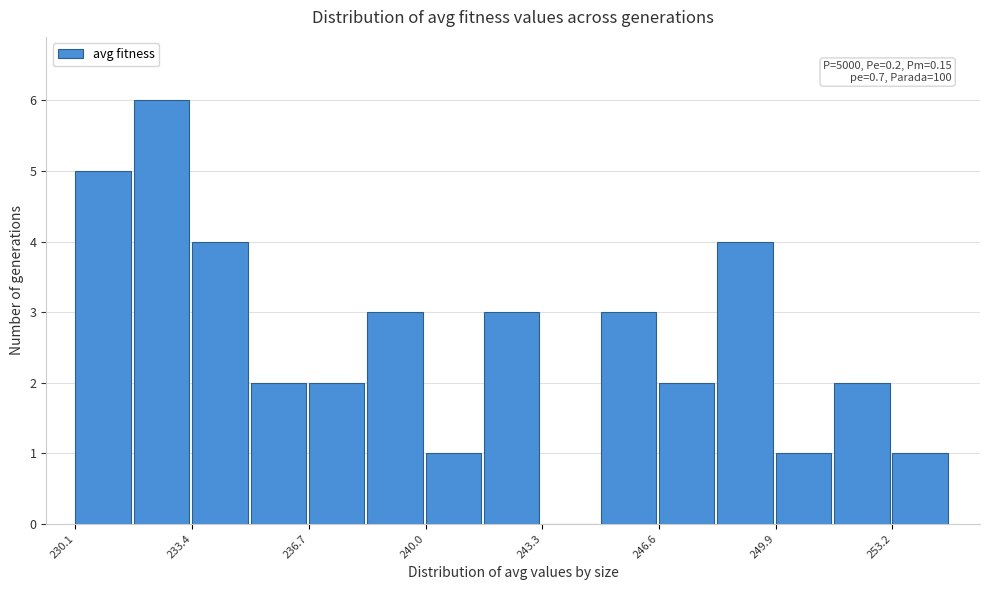

Read against the x-axis, roughly where is the centre of the tallest bar?

232.5